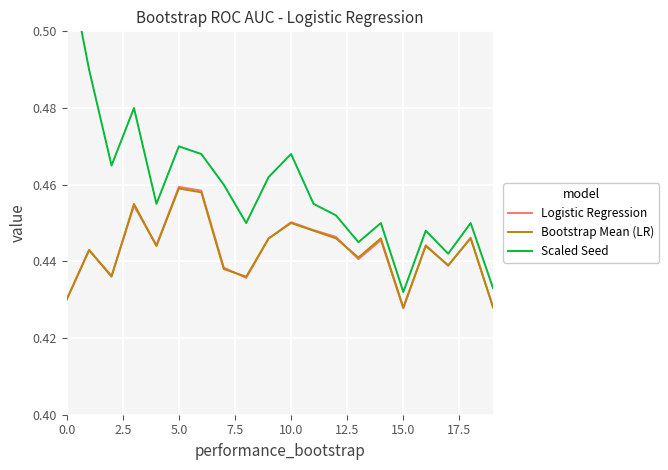

What is the label of the 15th point from the left?

14